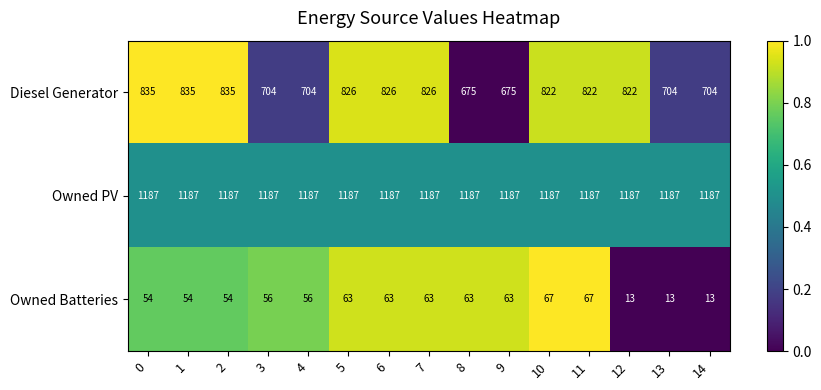

What is the difference between the maximum and minimum values in the Diesel Generator series?

160